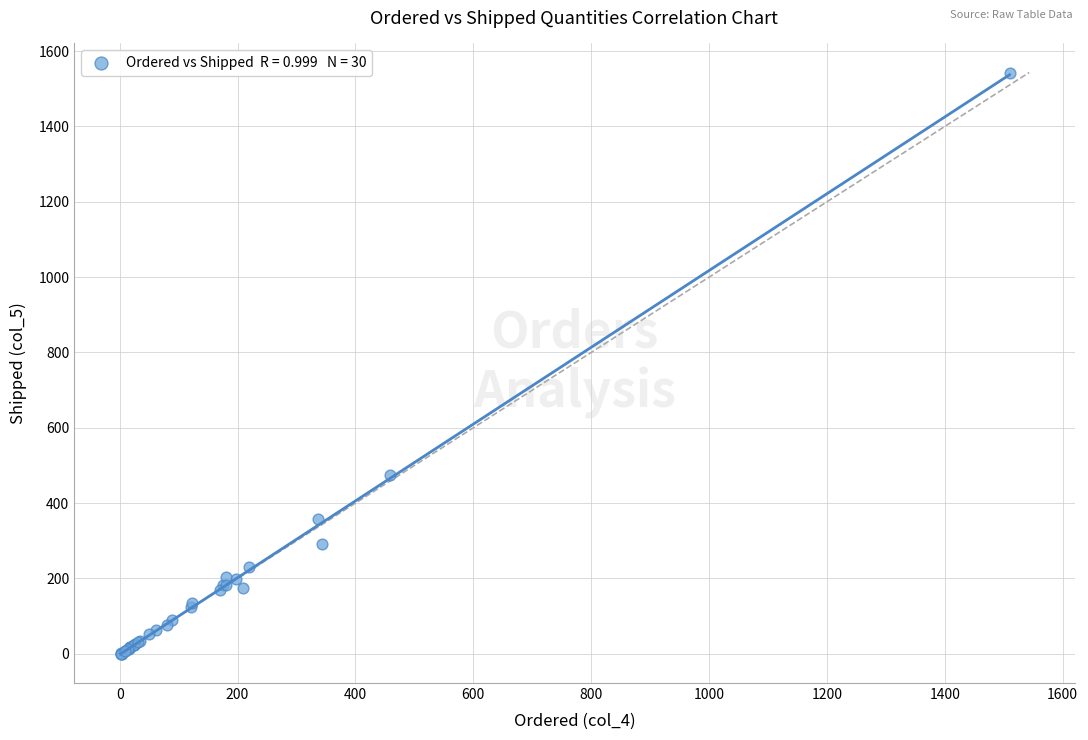

What Y value in the scatter plot is closest to 771?

475.7